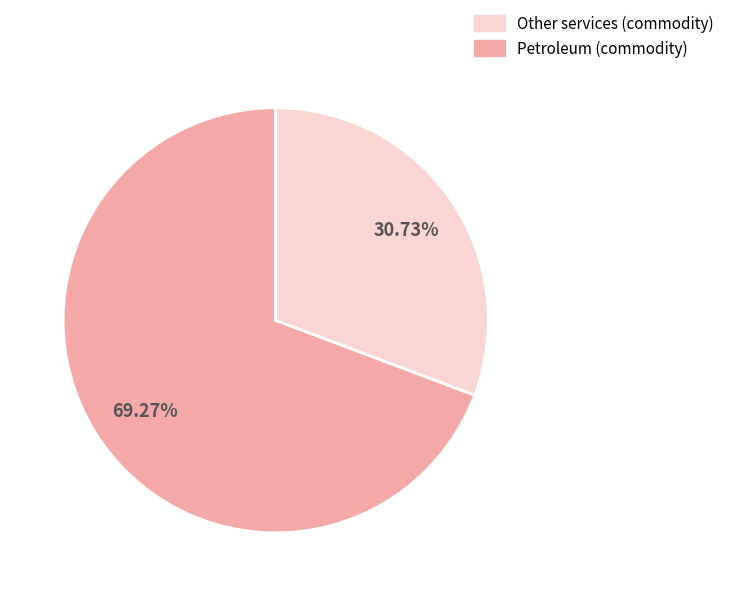

How many slices are in this pie chart?

2